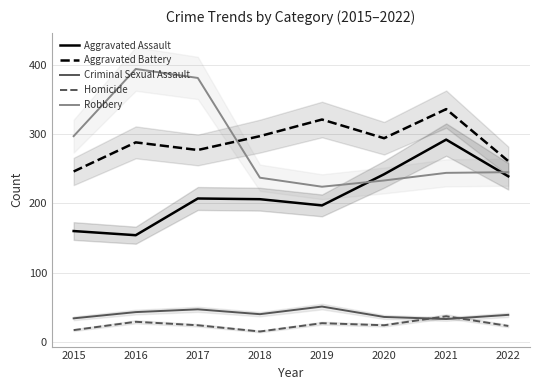

What is the spread (max minus min) of values at 2019?

294